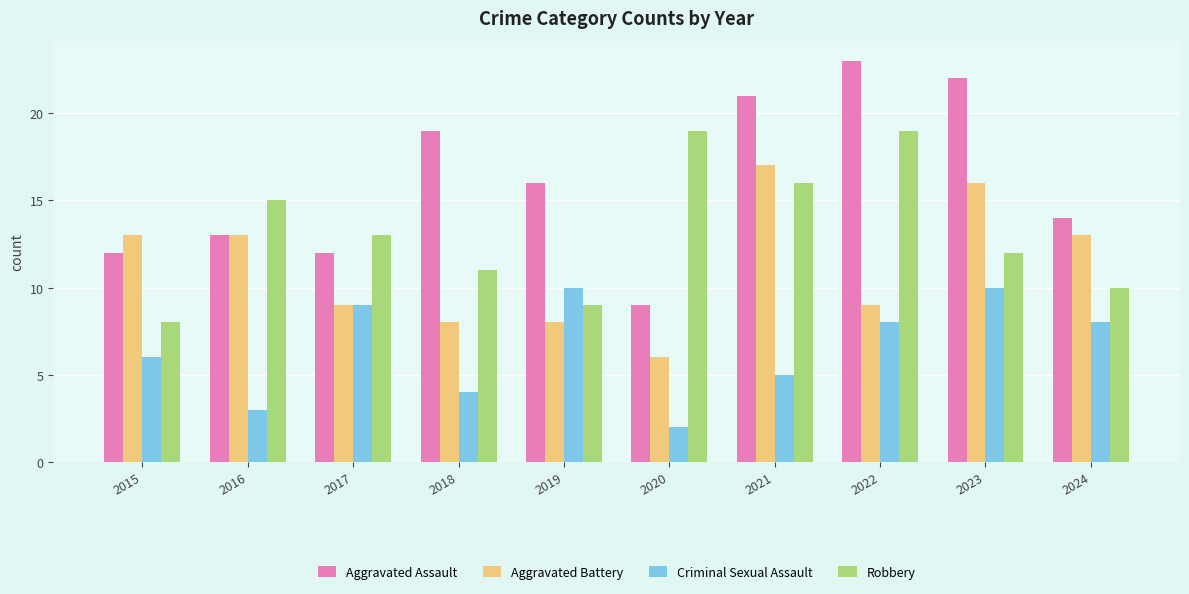

Is it true that Aggravated Assault equals 23 at 2022?

True